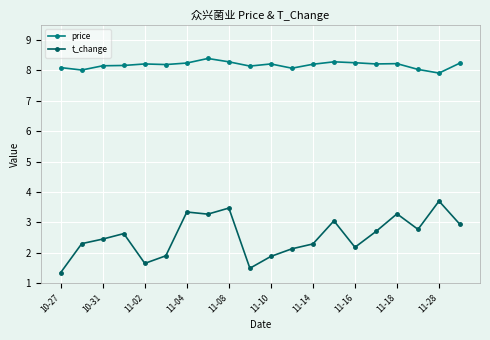

True or false: price and t_change cross at least once.

False